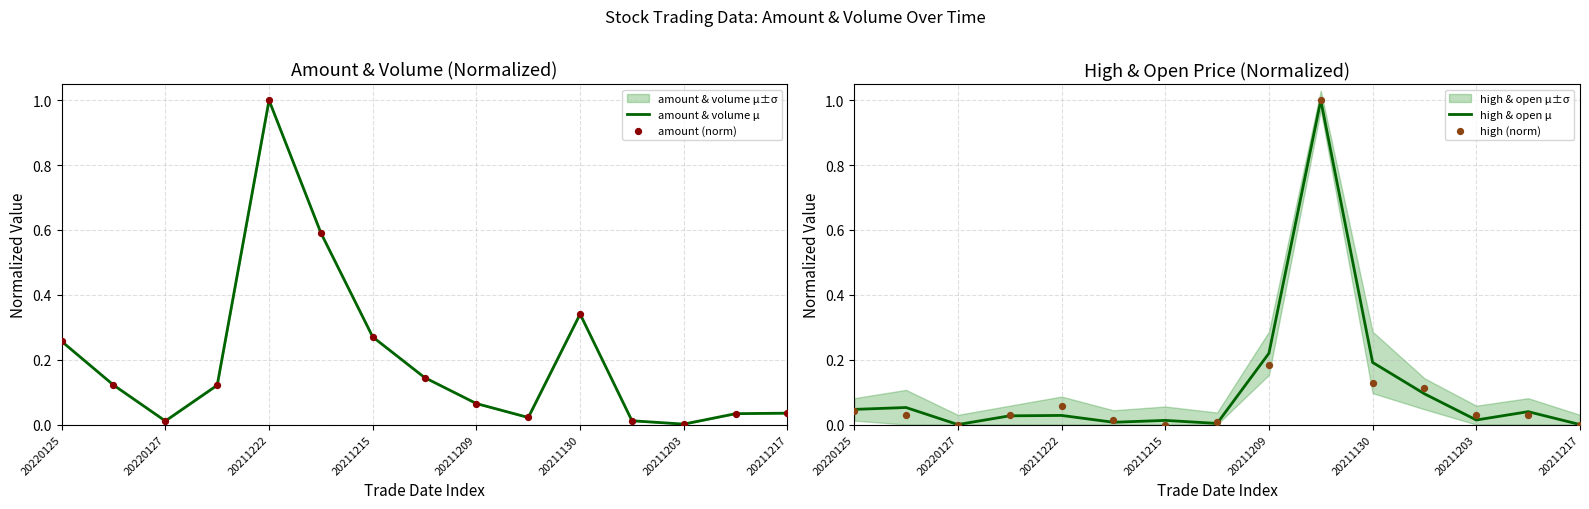

What is the highest value of the amount & volume μ series?

1.0